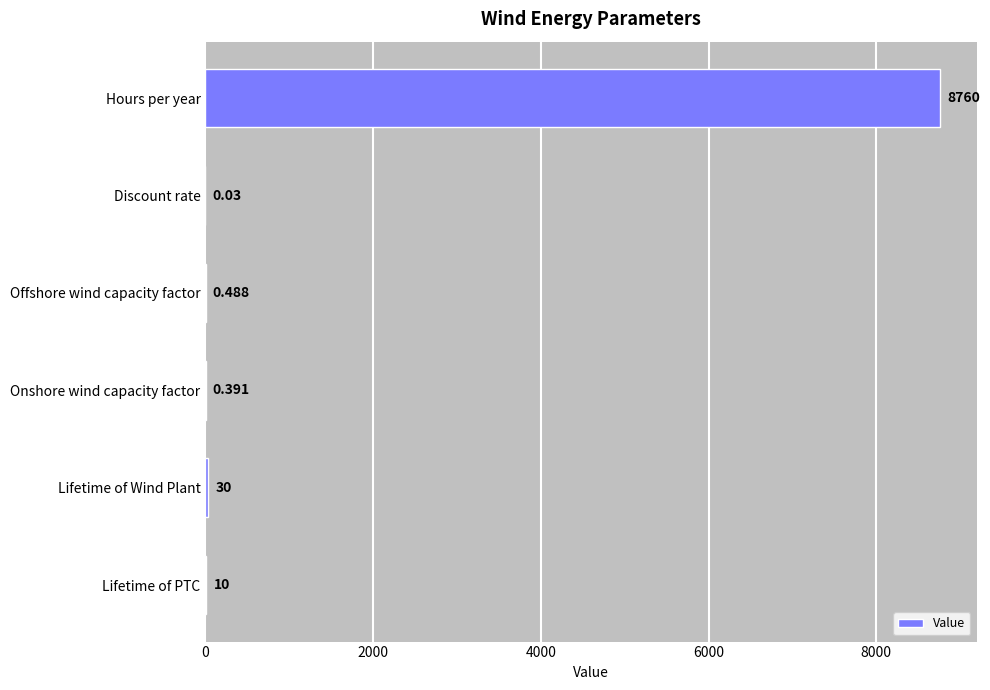

Which has a higher value, Offshore wind capacity factor or Lifetime of PTC?

Lifetime of PTC